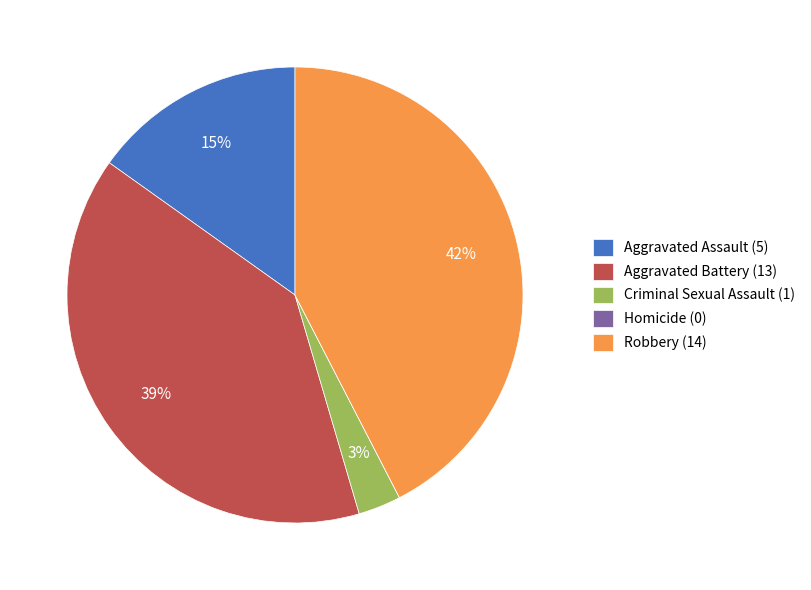

To the nearest percent, what is the difference between the largest and smallest slice percentages?

42%